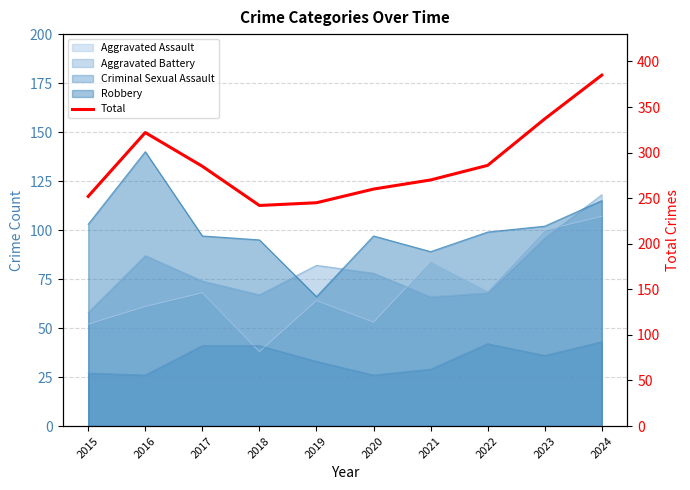

Reading left to right, transcribe all the data shown in this chart.

2015=252	2016=322	2017=285	2018=242	2019=245	2020=260	2021=270	2022=286	2023=337	2024=385